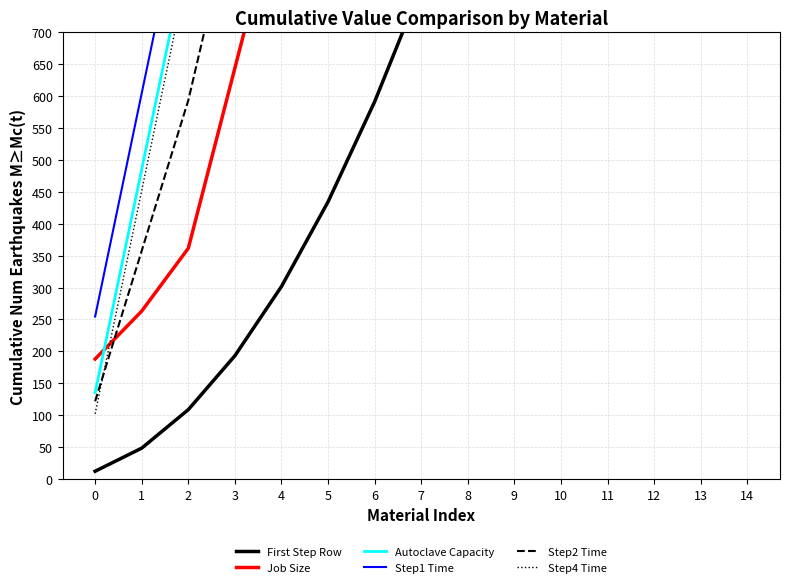

Reading left to right, transcribe all the data shown in this chart.

First Step Row: 0=12.1	1=48.3	2=108.6	3=193.1	4=301.7	5=434.5	6=591.4	7=772.4	8=977.6	9=1206.9	10=1460.3	11=1737.9	12=2039.7	13=2365.5	14=2715.5
Job Size: 0=188.0	1=263.1	2=361.6	3=644.1	4=926.6	5=1209.1	6=1491.7	7=1777.3	8=2127.3	9=2325.6	10=2675.6	11=2739.0	12=3089.0	13=3287.3	14=3637.3
Autoclave Capacity: 0=135.3	1=485.3	2=835.3	3=1185.3	4=1535.3	5=1885.3	6=2235.3	7=2585.3	8=2935.3	9=3285.3	10=3635.3	11=3985.3	12=4335.3	13=4685.3	14=5035.3
Step1 Time: 0=254.5	1=604.5	2=954.5	3=1304.5	4=1654.5	5=2004.5	6=2354.5	7=2704.5	8=3054.5	9=3404.5	10=3754.5	11=4104.5	12=4454.5	13=4804.5	14=5154.5
Step2 Time: 0=121.7	1=357.6	2=593.5	3=905.4	4=1217.4	5=1453.3	6=1689.1	7=2001.1	8=2351.1	9=2663.0	10=3013.0	11=3287.0	12=3637.0	13=3948.9	14=4298.9
Step4 Time: 0=102.1	1=452.1	2=802.1	3=1152.1	4=1502.1	5=1852.1	6=2202.1	7=2552.1	8=2902.1	9=3252.1	10=3602.1	11=3952.1	12=4302.1	13=4652.1	14=5002.1